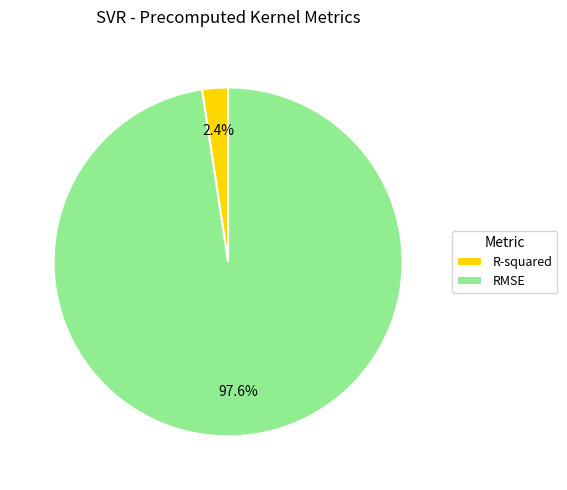

Which slice is the smallest?

R-squared